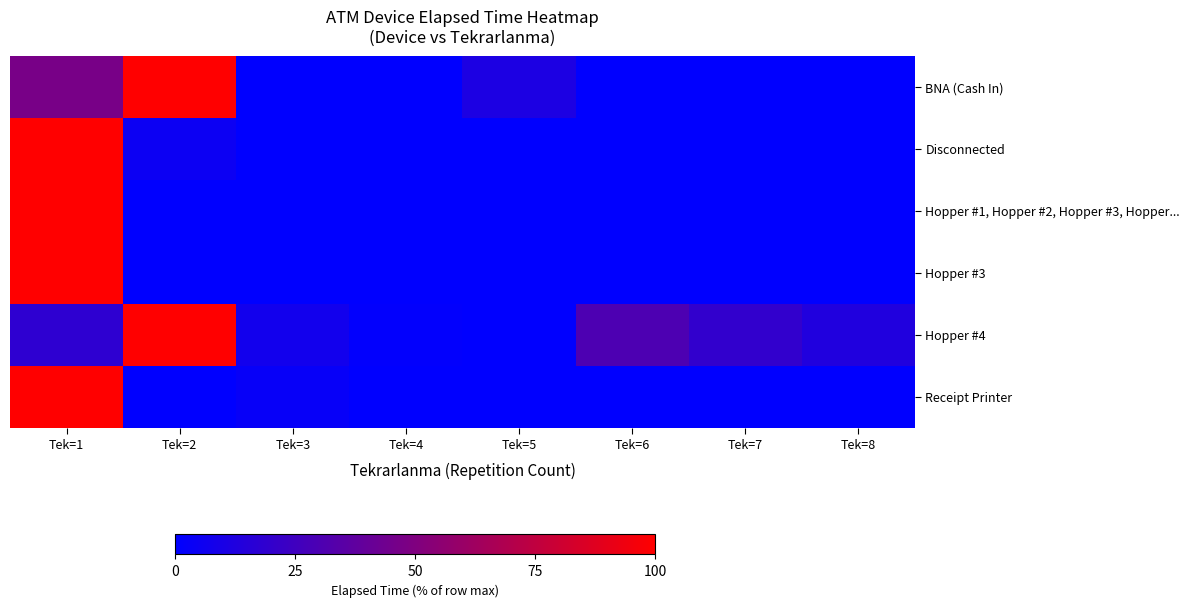

Reading left to right, what are all the values shown in this chart?

BNA (Cash In): Tek=1=47.2	Tek=2=100.0	Tek=3=0.0	Tek=4=0.0	Tek=5=10.9	Tek=6=0.0	Tek=7=0.0	Tek=8=0.0
Disconnected: Tek=1=100.0	Tek=2=4.8	Tek=3=0.1	Tek=4=0.0	Tek=5=0.0	Tek=6=0.0	Tek=7=0.0	Tek=8=0.0
Hopper #1, Hopper #2, Hopper #3, Hopper...: Tek=1=100.0	Tek=2=0.0	Tek=3=0.0	Tek=4=0.0	Tek=5=0.0	Tek=6=0.0	Tek=7=0.0	Tek=8=0.0
Hopper #3: Tek=1=100.0	Tek=2=0.0	Tek=3=0.0	Tek=4=0.0	Tek=5=0.0	Tek=6=0.0	Tek=7=0.0	Tek=8=0.0
Hopper #4: Tek=1=18.2	Tek=2=100.0	Tek=3=7.1	Tek=4=1.0	Tek=5=0.0	Tek=6=30.3	Tek=7=19.7	Tek=8=13.1
Receipt Printer: Tek=1=100.0	Tek=2=0.0	Tek=3=3.0	Tek=4=0.0	Tek=5=0.0	Tek=6=0.0	Tek=7=0.0	Tek=8=0.0